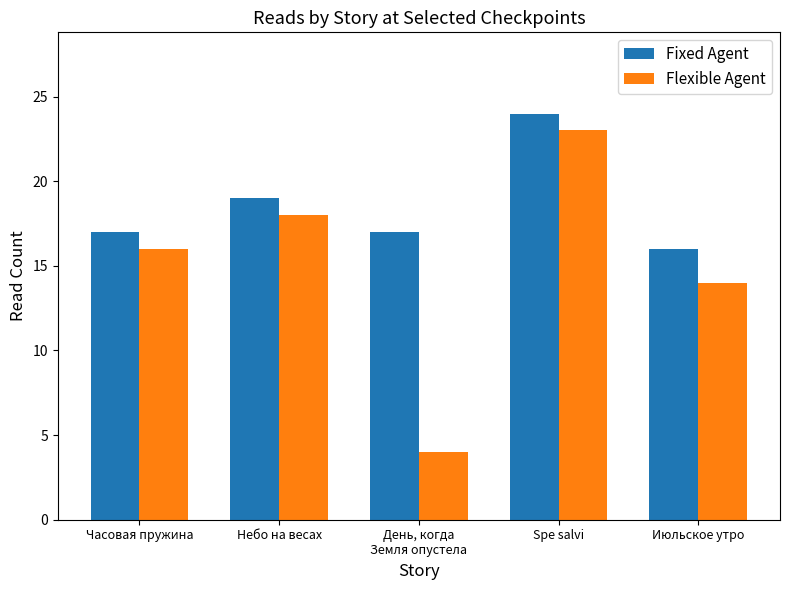

How many bars are there in total?

10